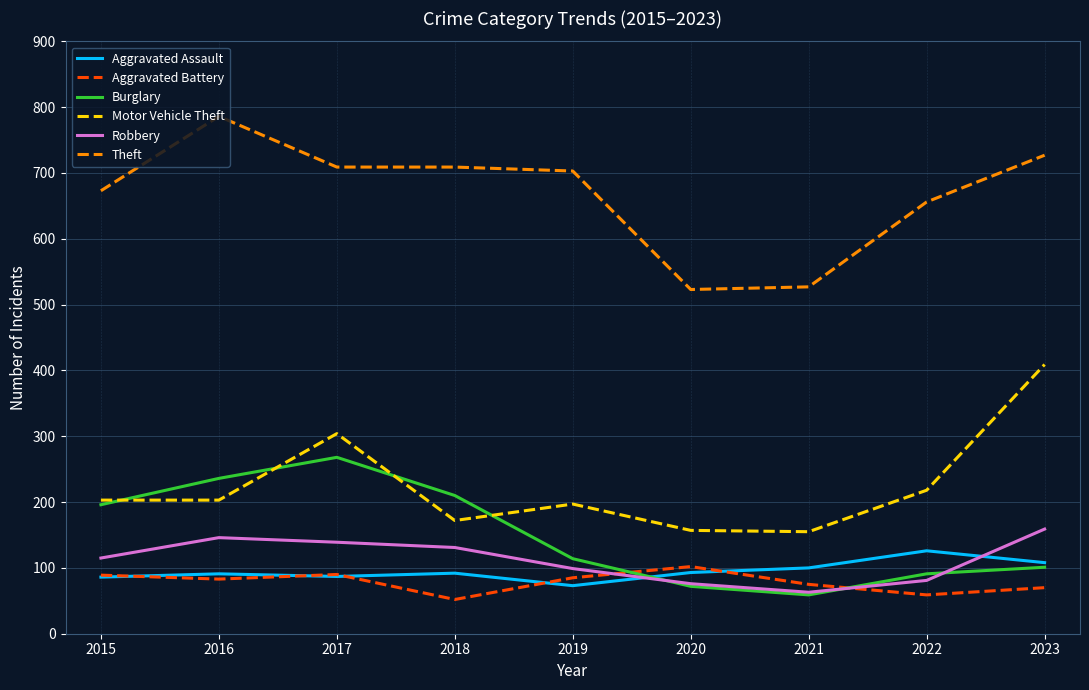

Where is the first local minimum for Robbery?

2021